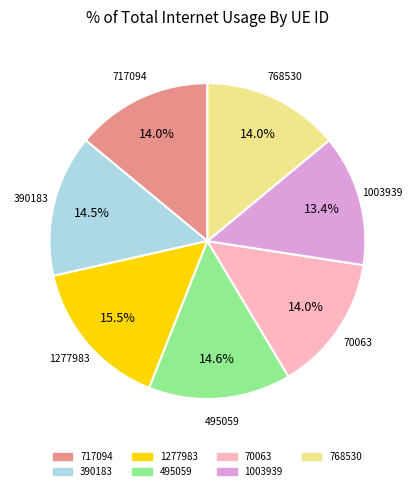

Does 70063 account for over 50% of the chart?

No